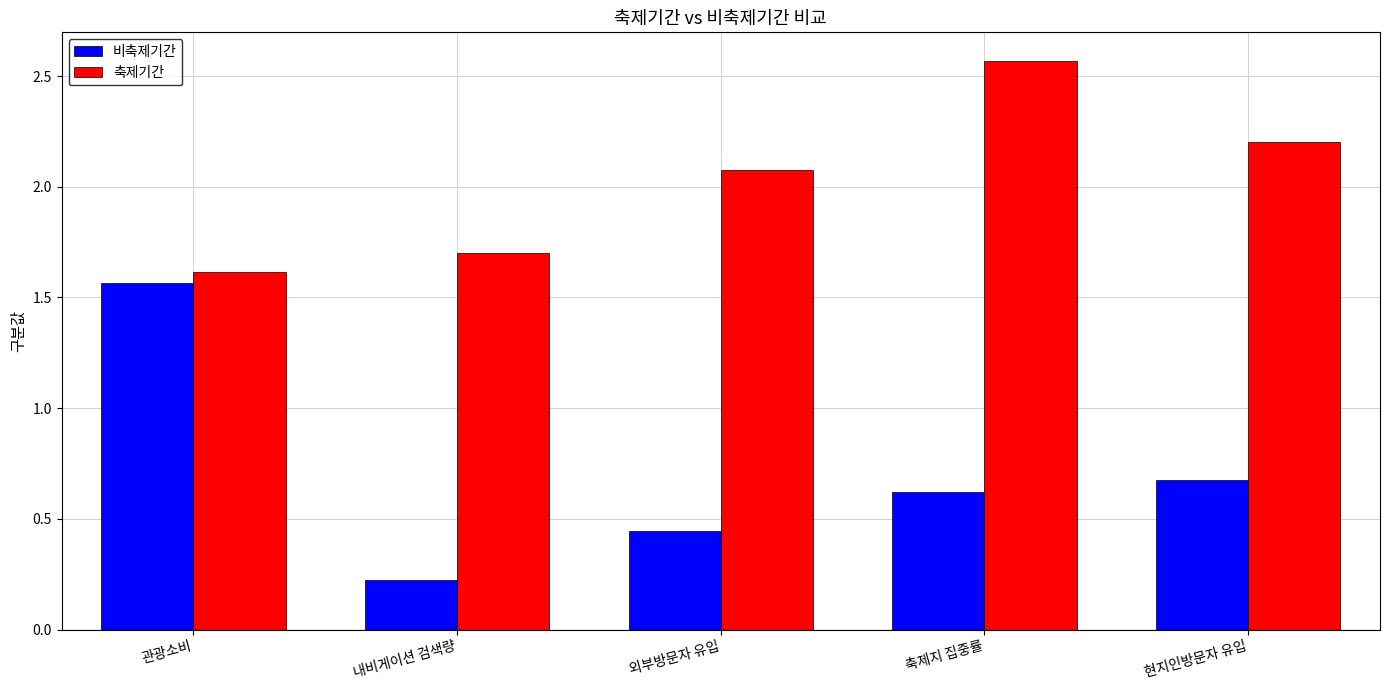

What is the average value of the 비축제기간 series?

0.7